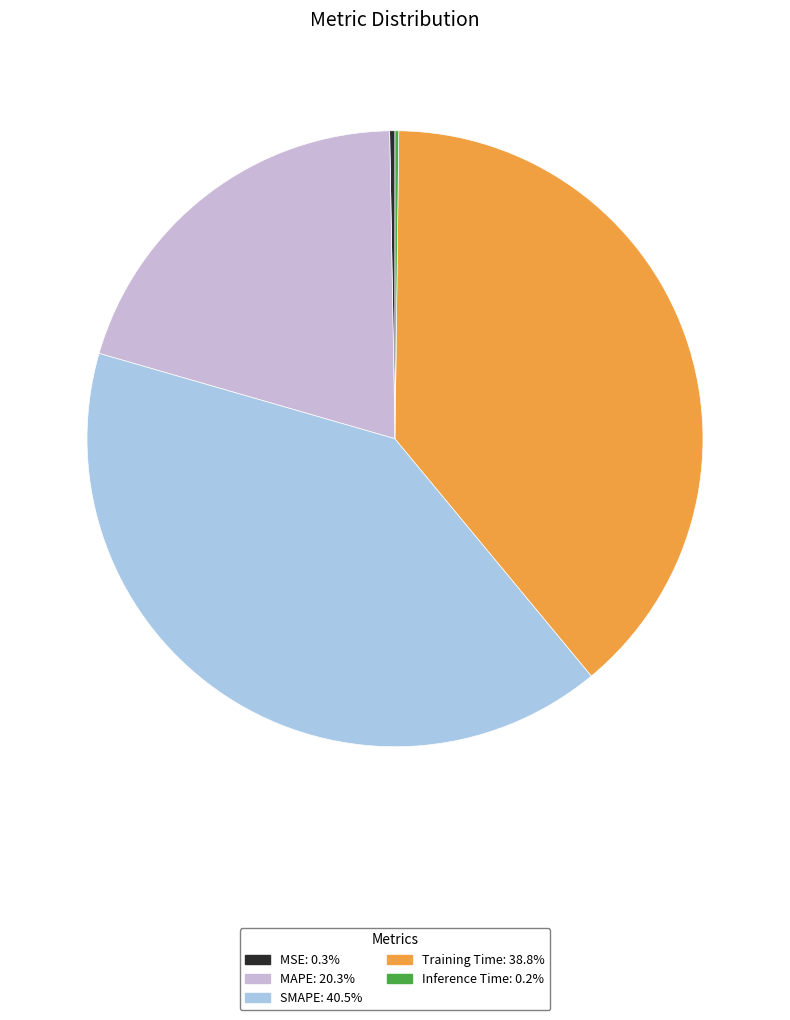

Is there any slice that represents more than half of the pie?

No